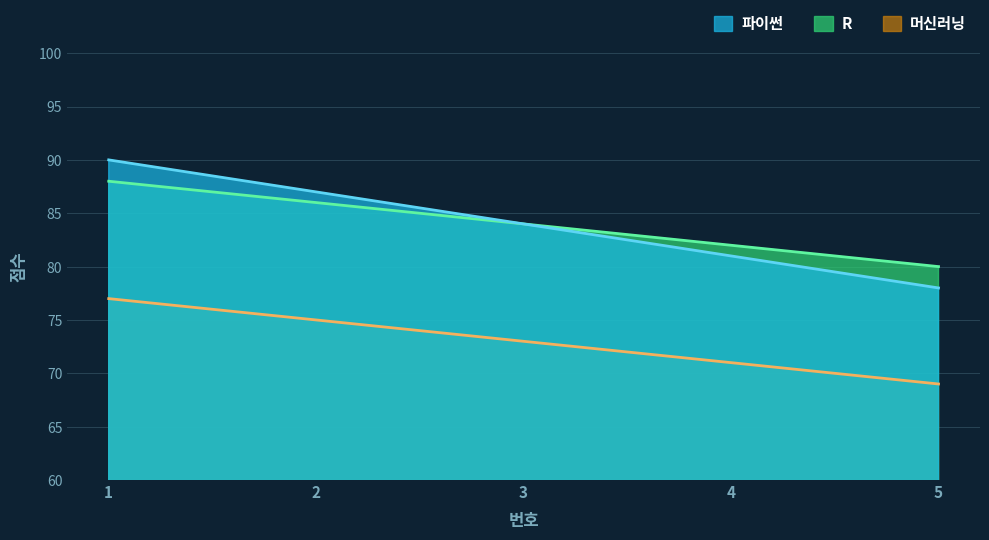

How many R values are between 82 and 86?

3